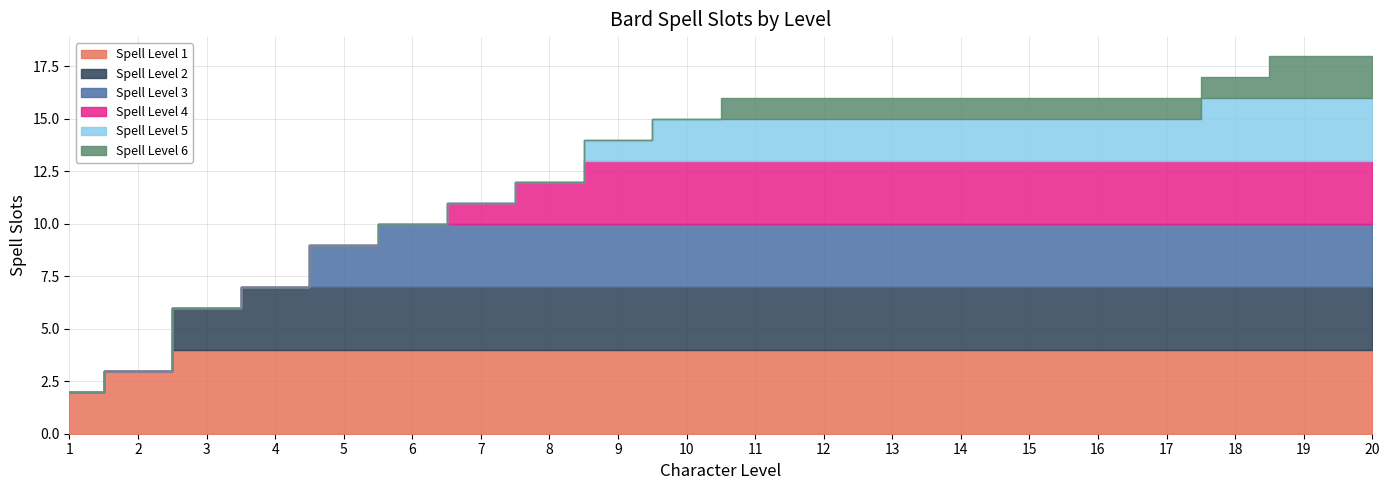

Which series has the widest spread of values?

Spell Level 2